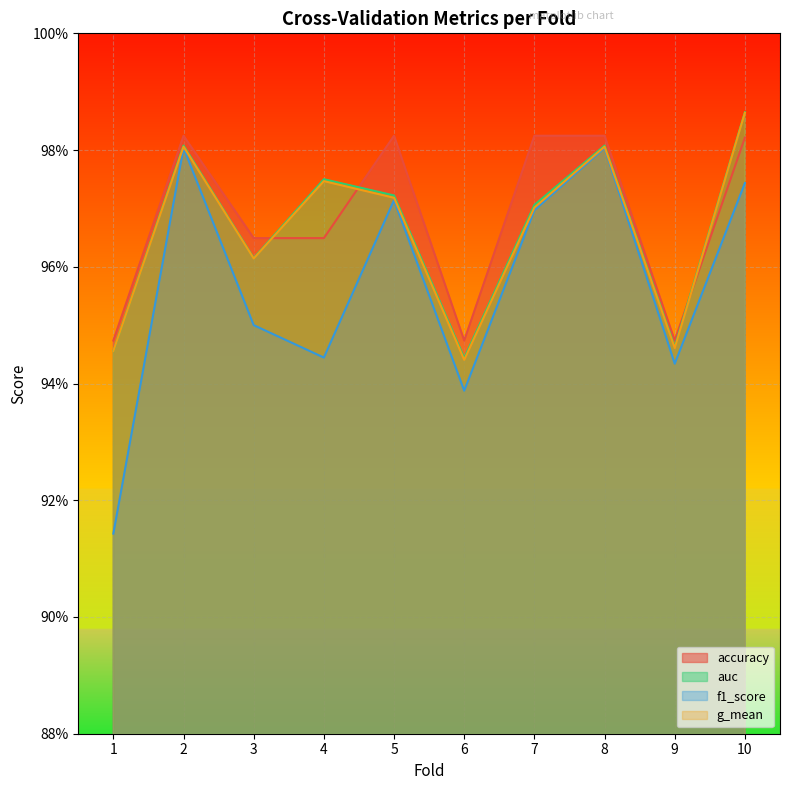

At which category does the chart reach its minimum across all series?

1